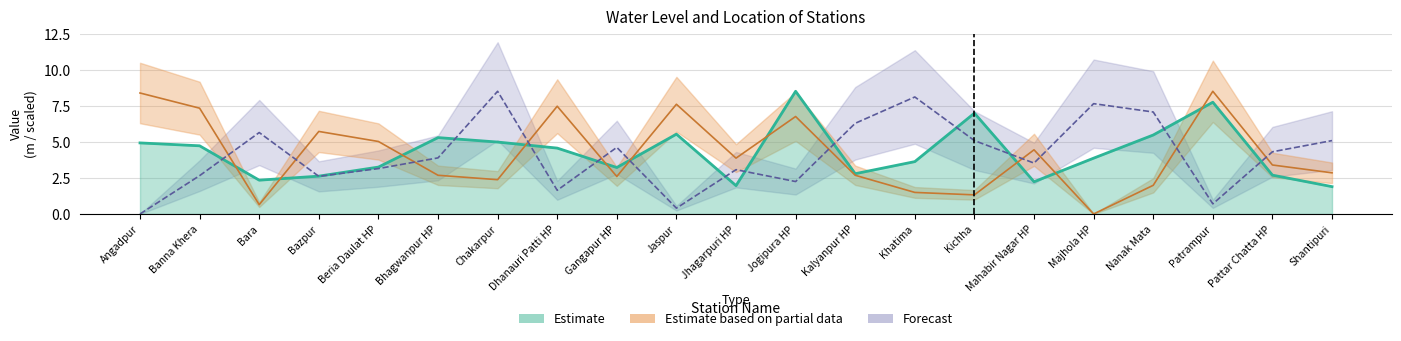

Where is the first local minimum for lat?

Bara